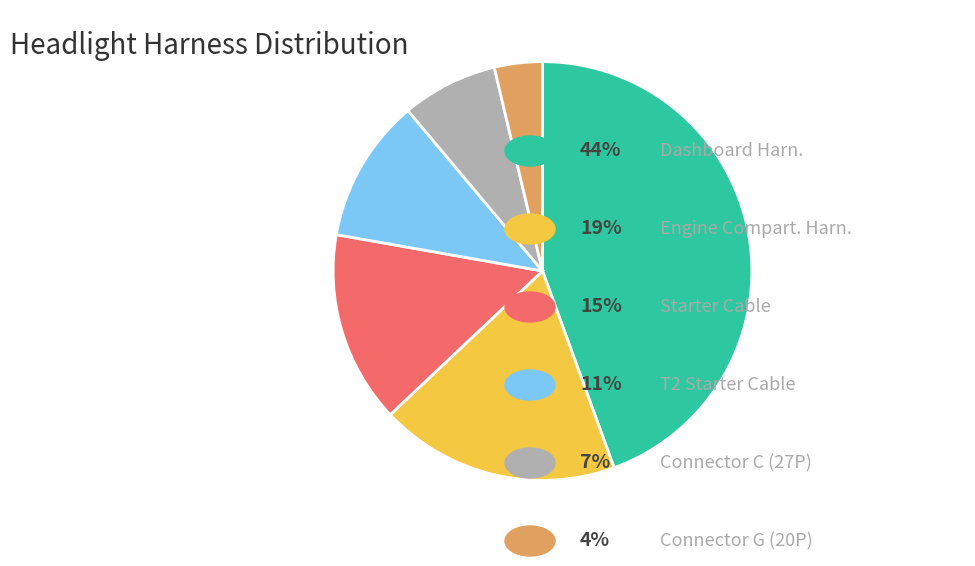

Is there a majority slice in this chart?

No